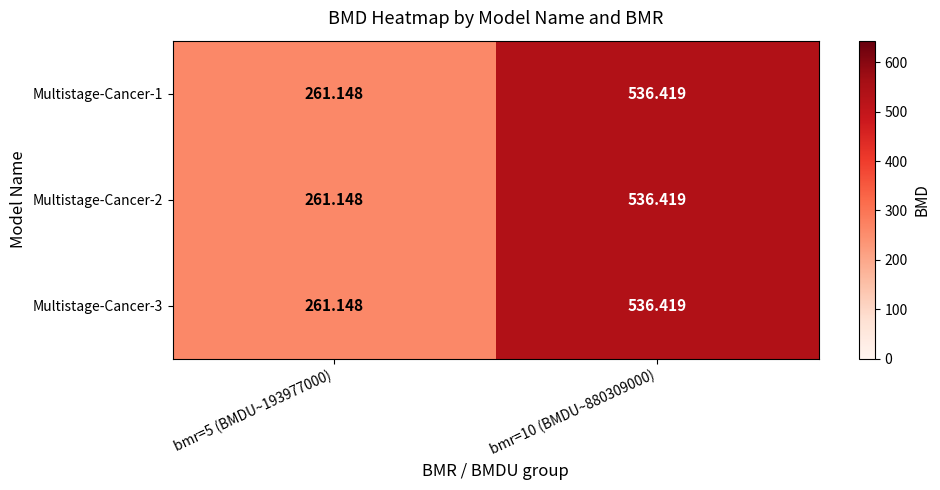

What is the total value across all series at bmr=5 (BMDU~193977000)?

783.4